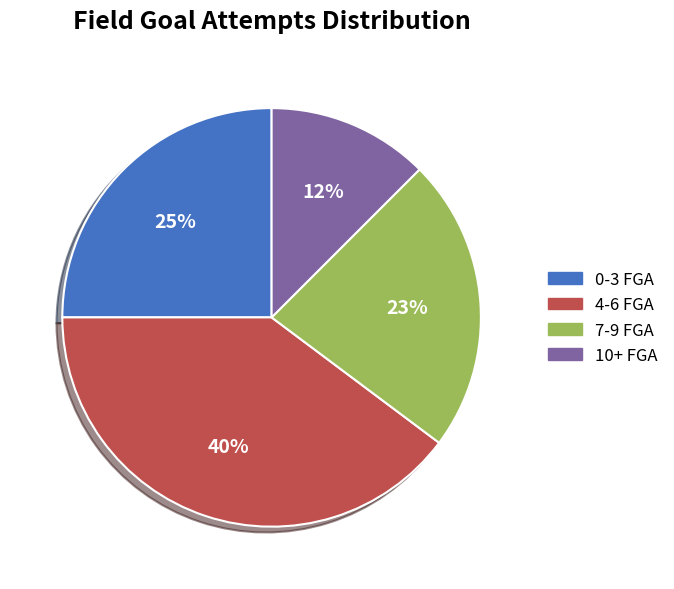

To the nearest percent, what is the average slice percentage?

25%